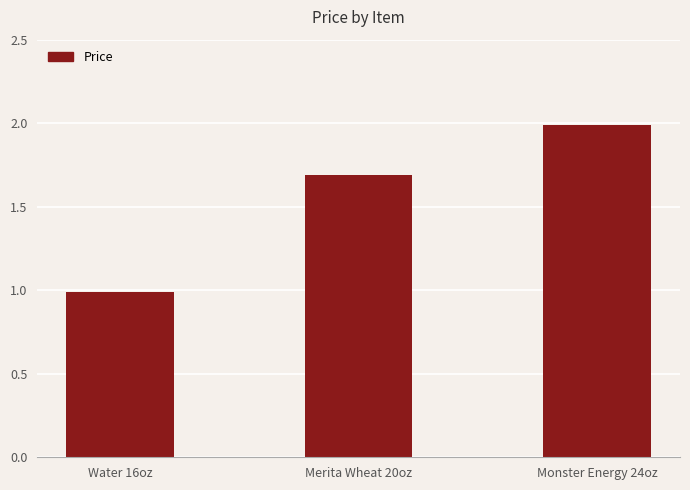

The value at Water 16oz is 1.0. True or false?

True